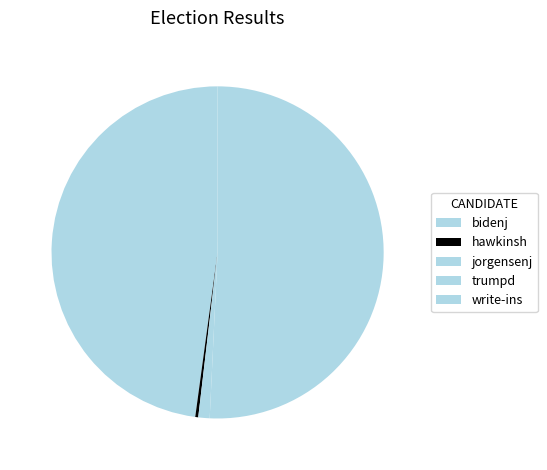

How much of the chart is everything except jorgensenj?

98.9%